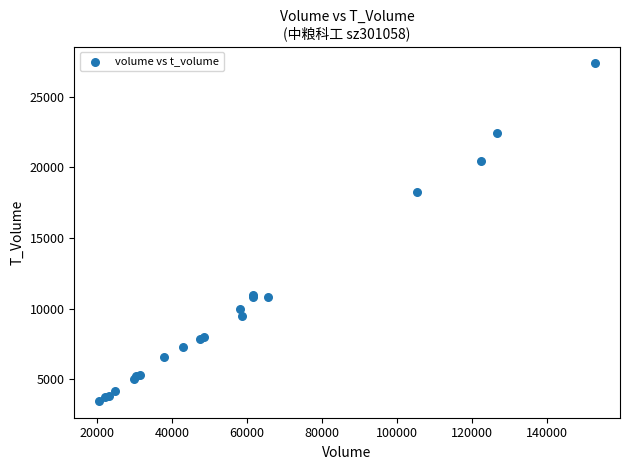

What Y value in the scatter plot is closest to 15420?

18296